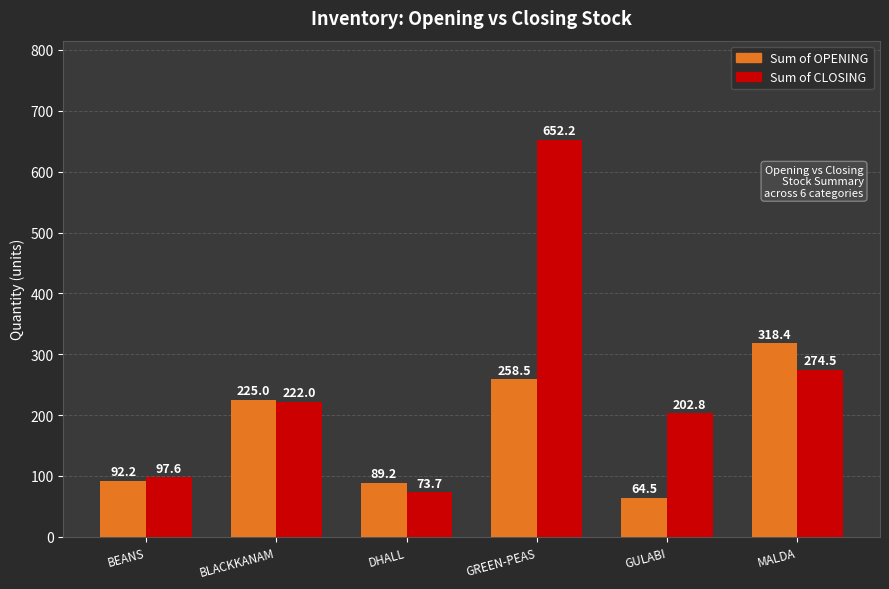

Where is Sum of CLOSING nearest to the value 362?

MALDA